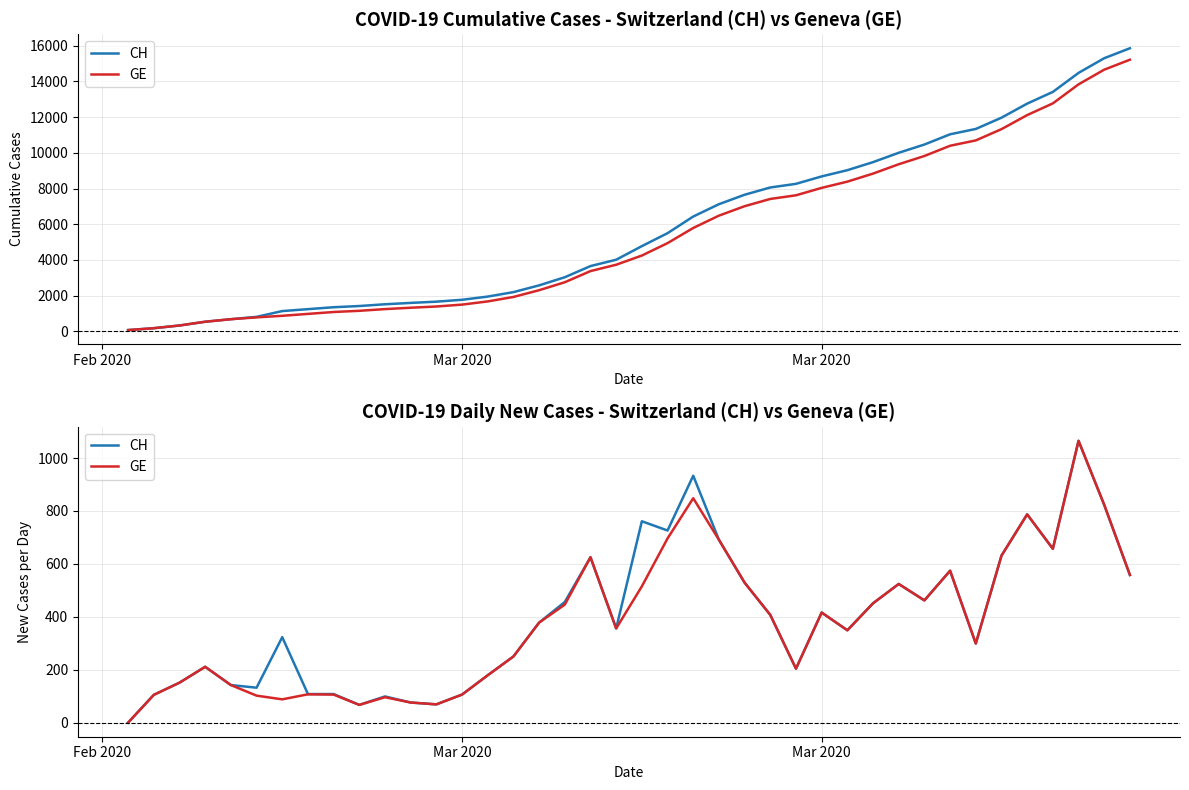

What is the difference between the second highest and second lowest values in the GE series?

781